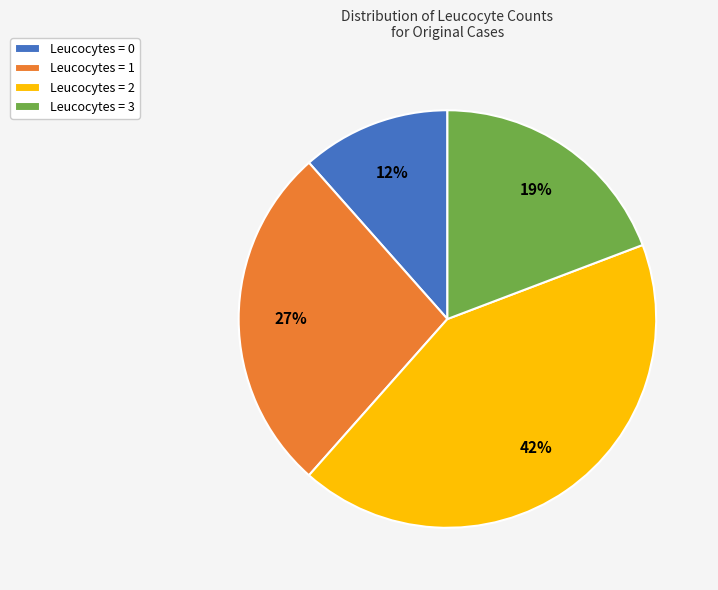

How many slices are in this pie chart?

4